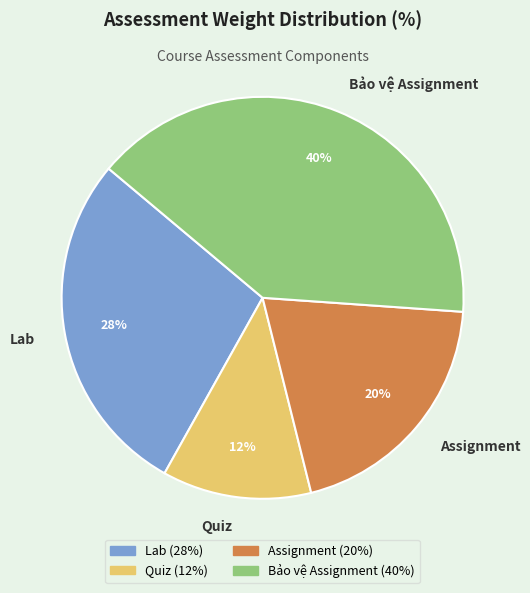

How many segments does this pie chart have?

4